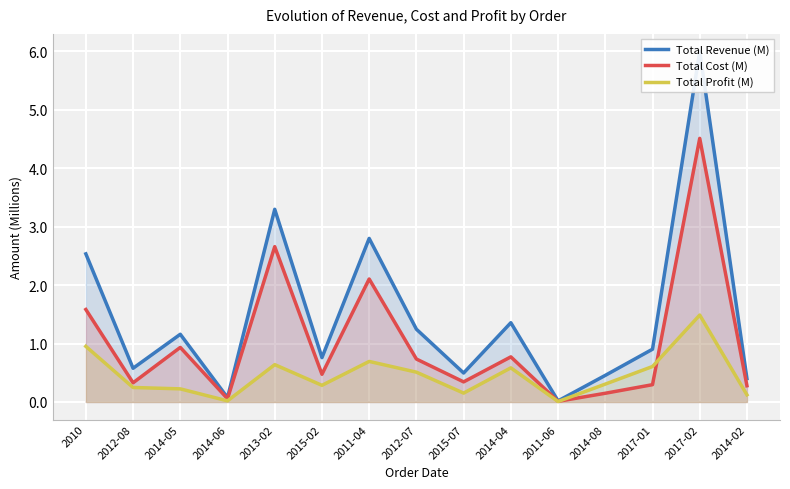

At which category does Total Cost (M) reach its first local valley?

2012-08